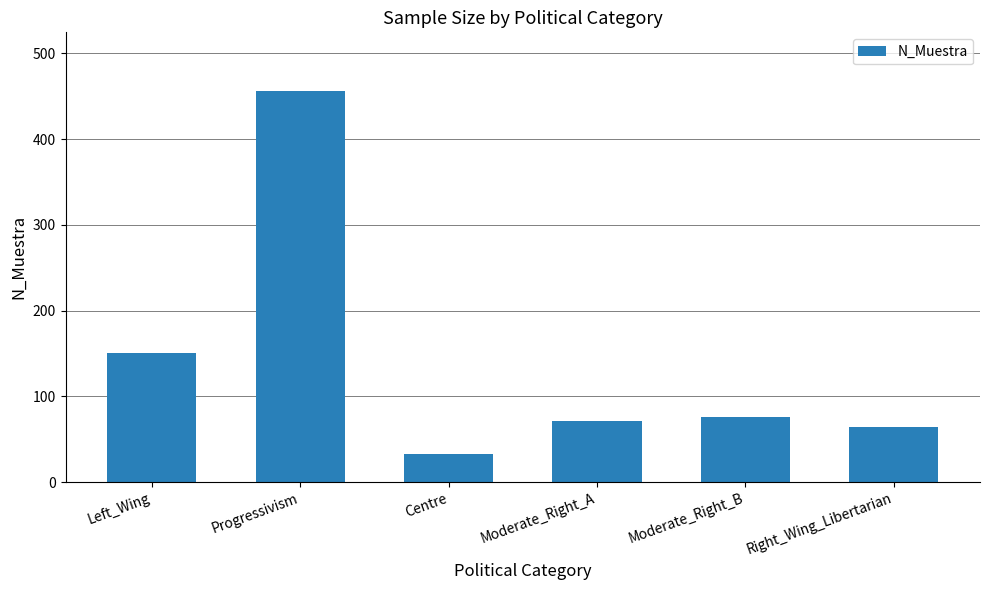

Rank the categories by value from highest to lowest.

Progressivism, Left_Wing, Moderate_Right_B, Moderate_Right_A, Right_Wing_Libertarian, Centre